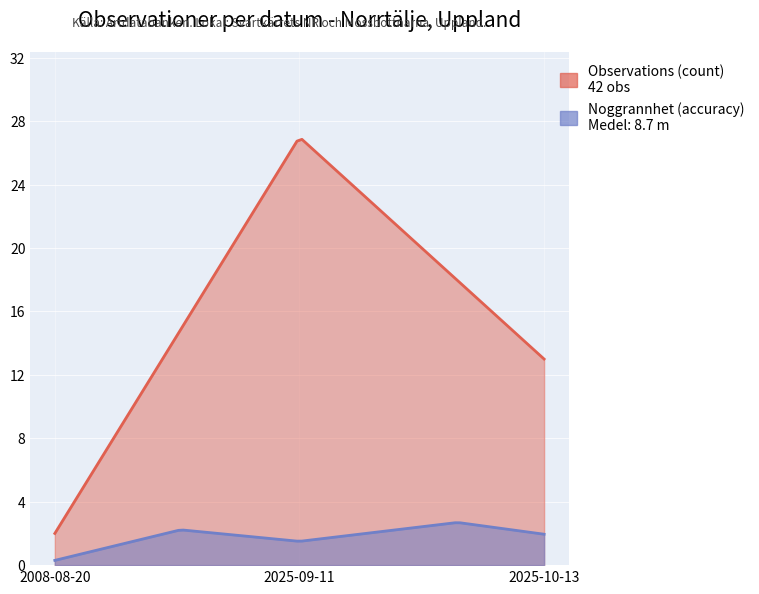

True or false: Observations (count) and Noggrannhet (accuracy) intersect in this chart.

False